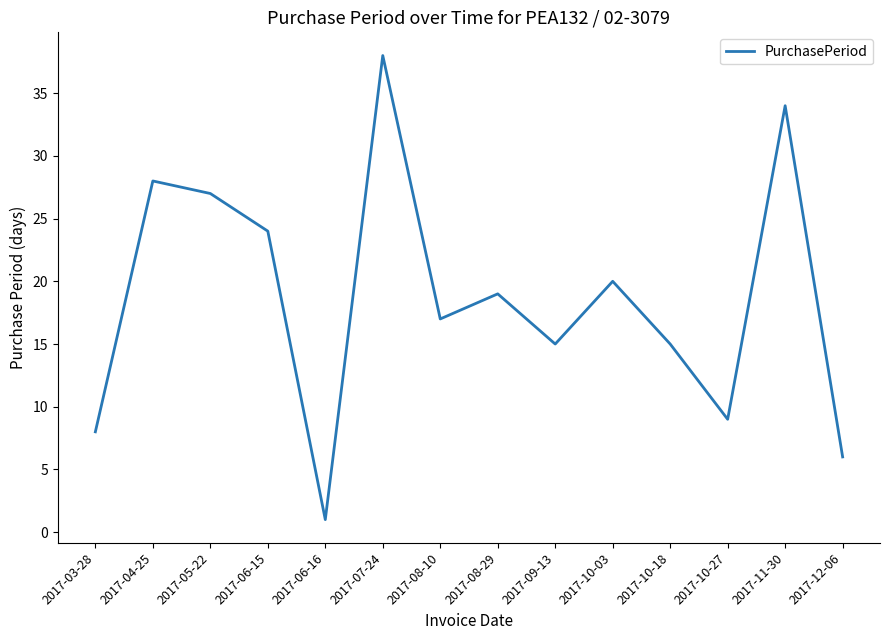

Reading right to left, what are all the values shown in this chart?

2017-12-06=6	2017-11-30=34	2017-10-27=9	2017-10-18=15	2017-10-03=20	2017-09-13=15	2017-08-29=19	2017-08-10=17	2017-07-24=38	2017-06-16=1	2017-06-15=24	2017-05-22=27	2017-04-25=28	2017-03-28=8